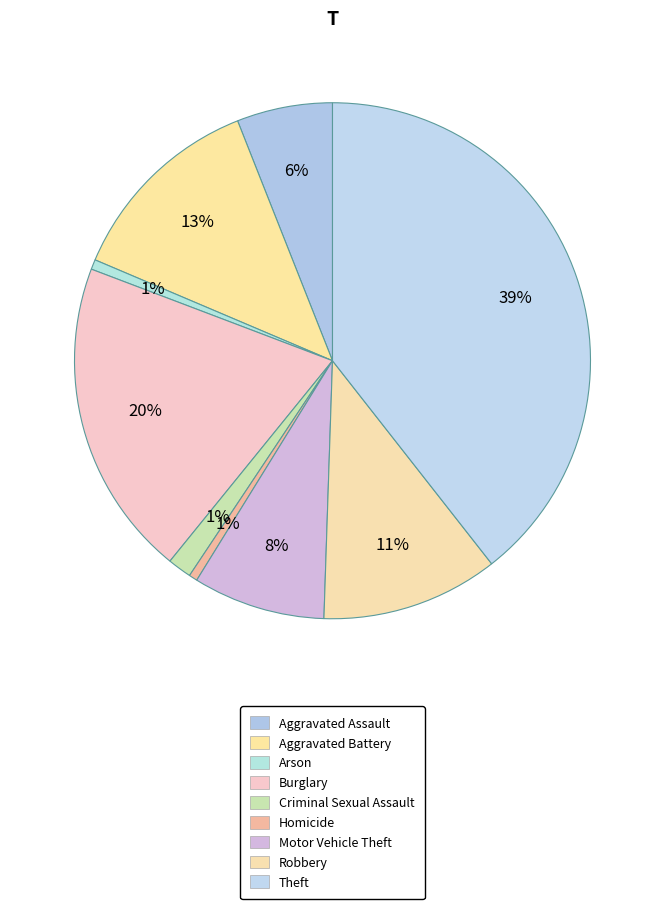

Is Burglary the majority of the pie?

No